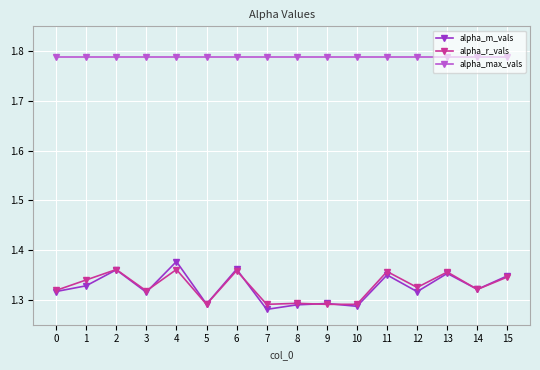

Which series has the largest total across all categories?

alpha_max_vals